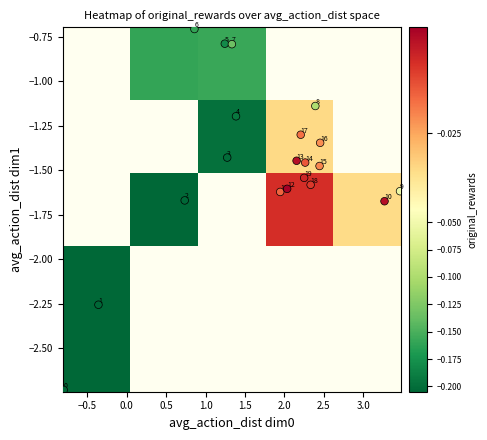

What is the range of X values (max minus min)?

4.3